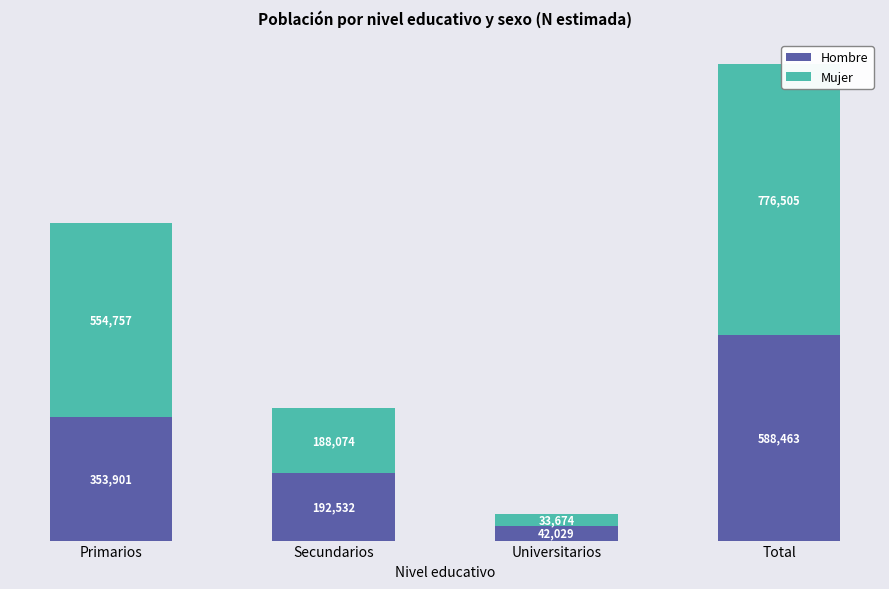

Which series has the widest spread of values?

Mujer